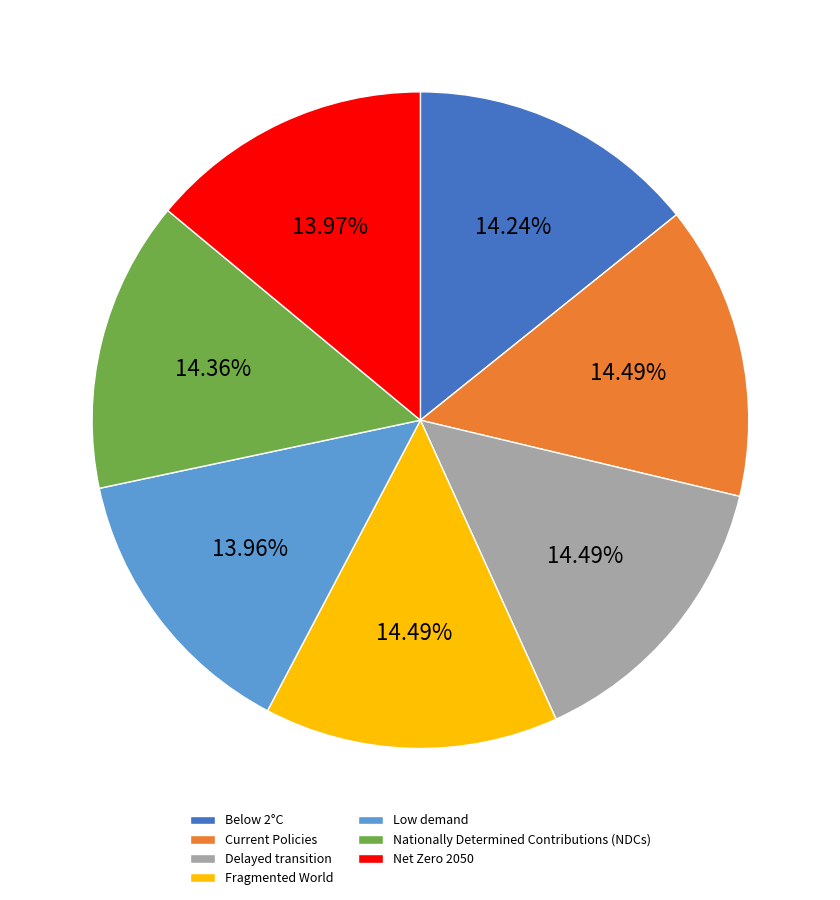

Do Below 2°C and Current Policies together represent more than half of the pie?

No